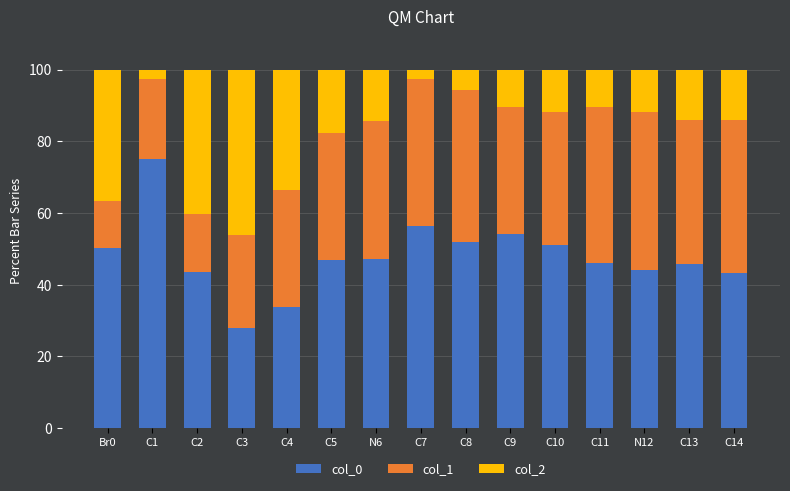

Count the number of categories in the chart.

15